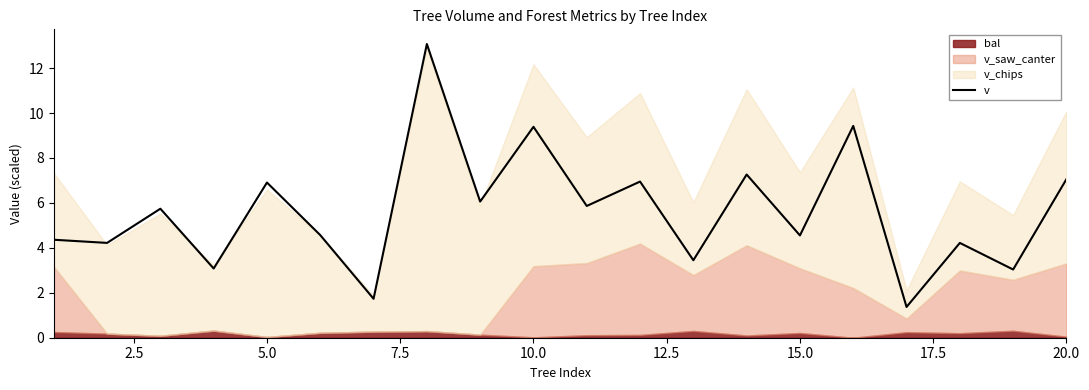

Is it true that v equals 4.6 at 15.0?

True